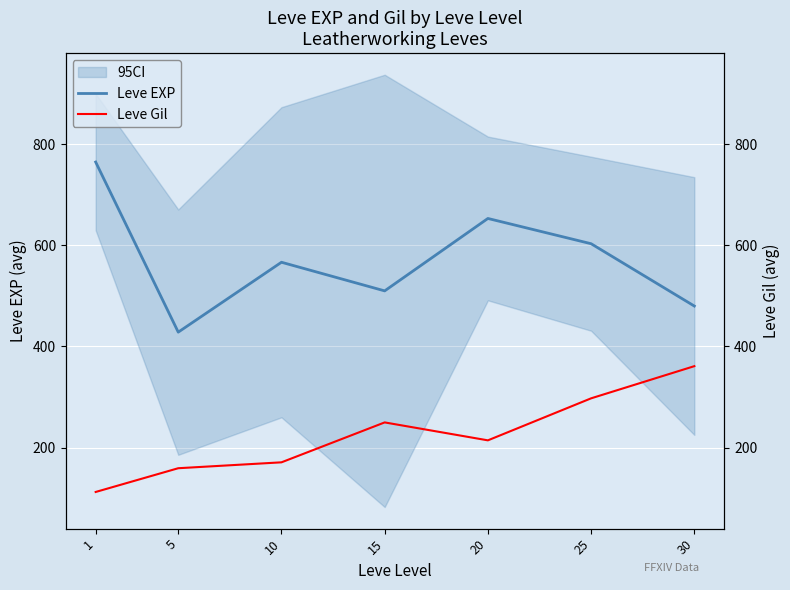

Which series has the widest spread of values?

Leve EXP